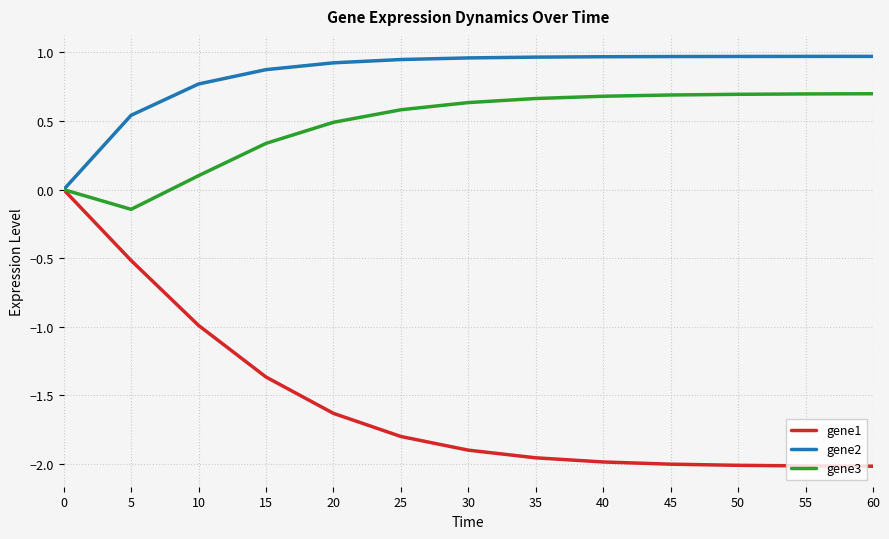

At which label does gene3 reach its minimum?

5